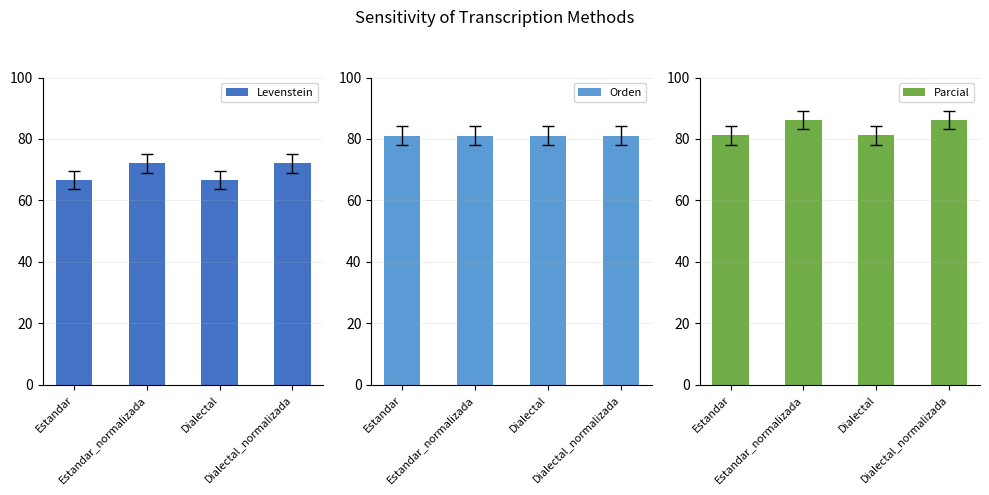

At Estandar_normalizada, list the series in order from largest to smallest.

Parcial, Orden, Levenstein